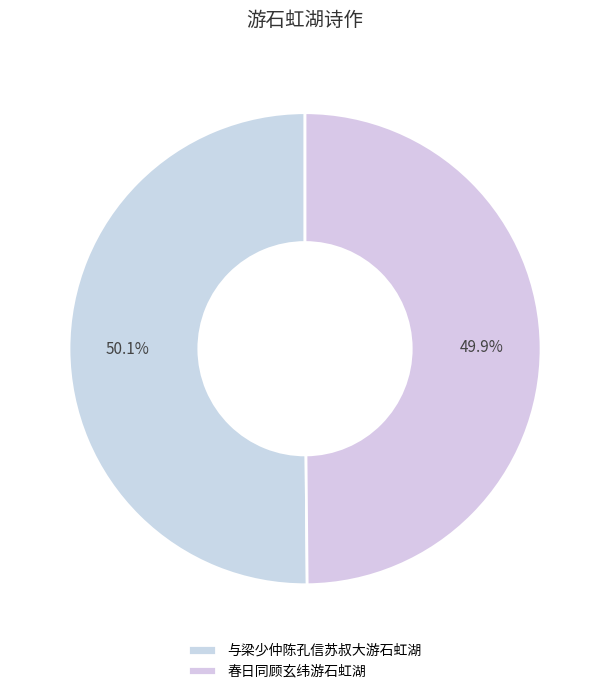

True or false: 与梁少仲陈孔信苏叔大游石虹湖 accounts for 50% of the total.

True